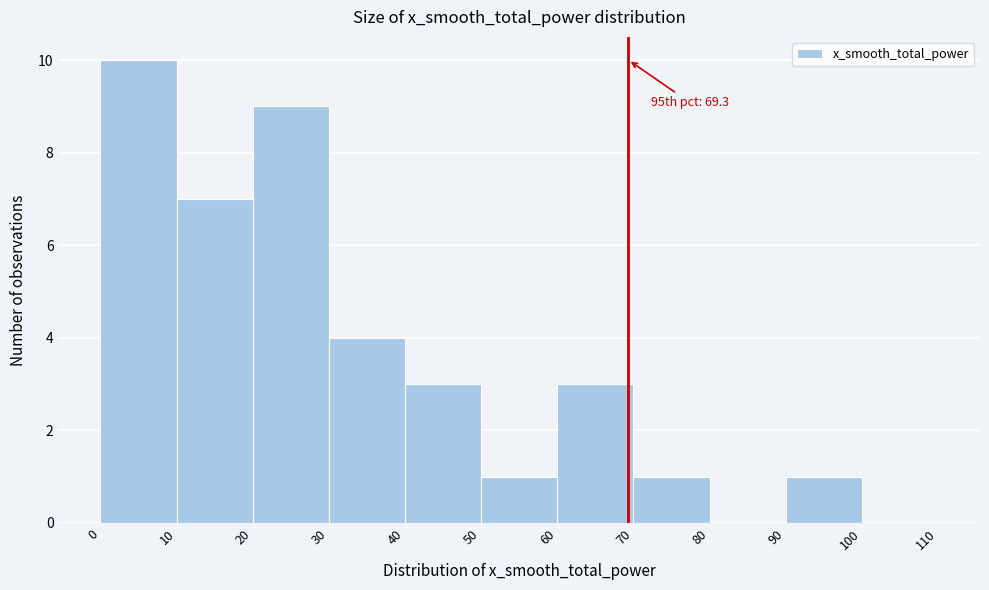

Over which range of the x-axis is the bar tallest?

0 to 10